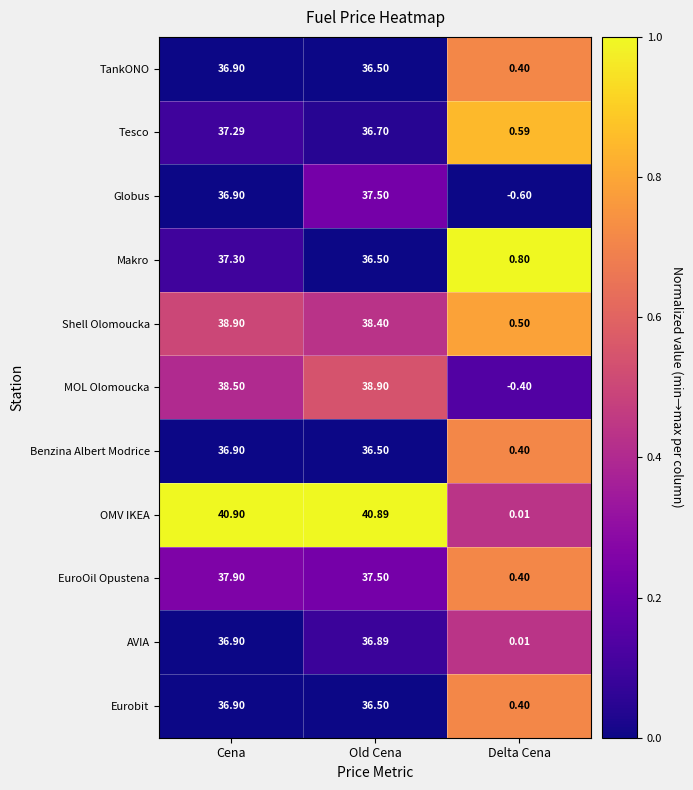

Which category has the lowest value across all series?

Delta Cena